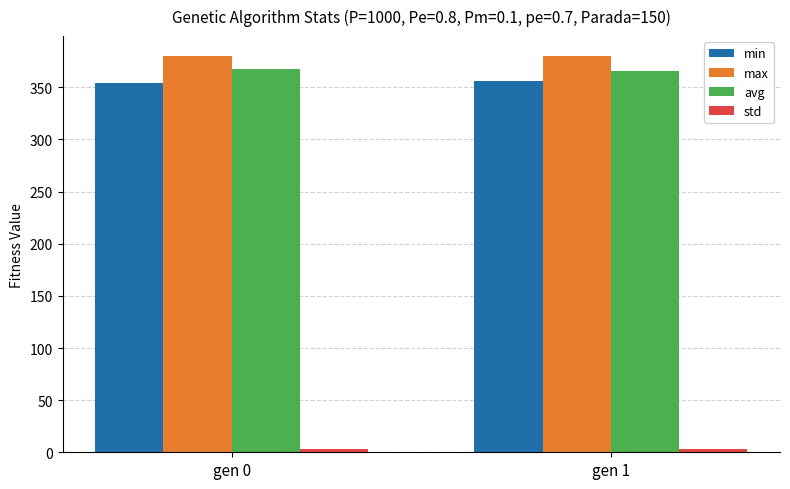

What is the maximum value shown in the chart?

380.2